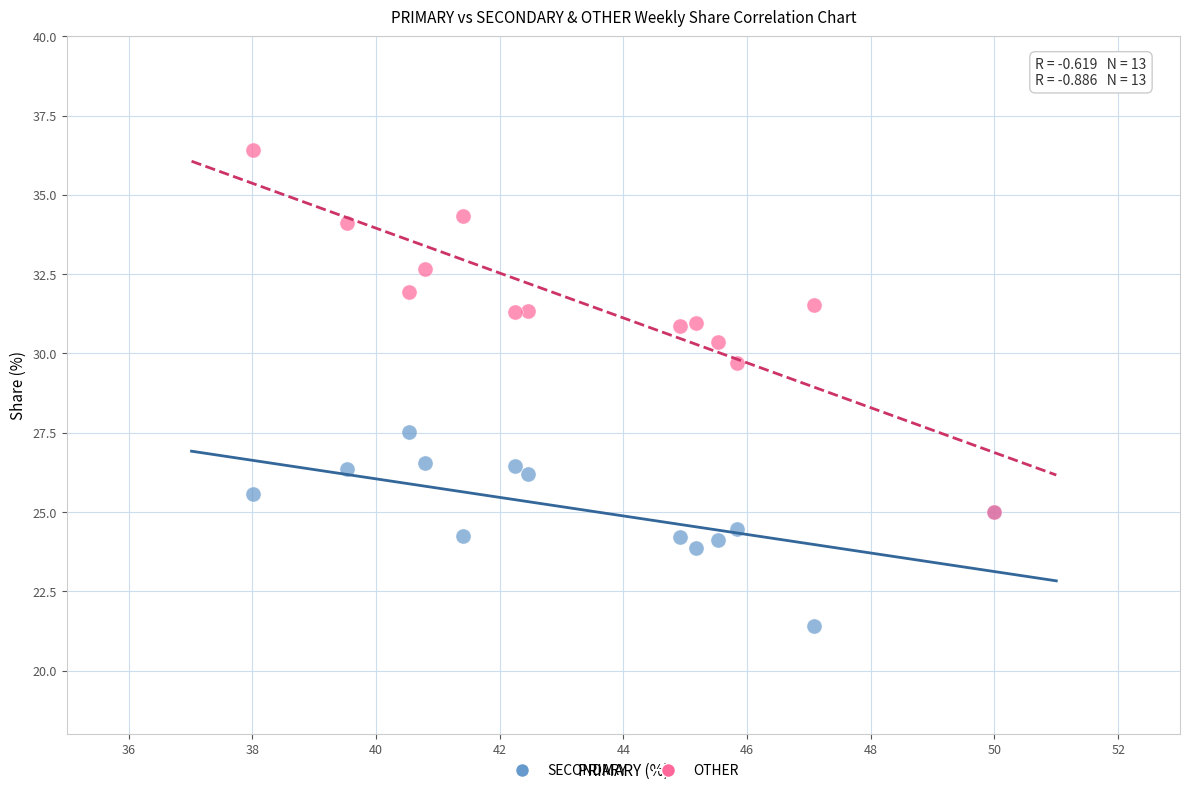

Across all series, what Y value is closest to 28?

27.5